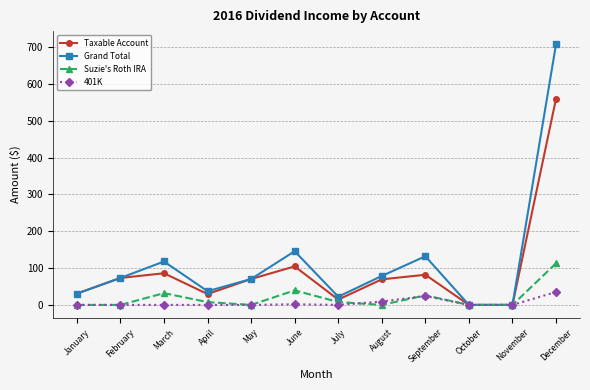

The value of Grand Total at March is 47.6. True or false?

False